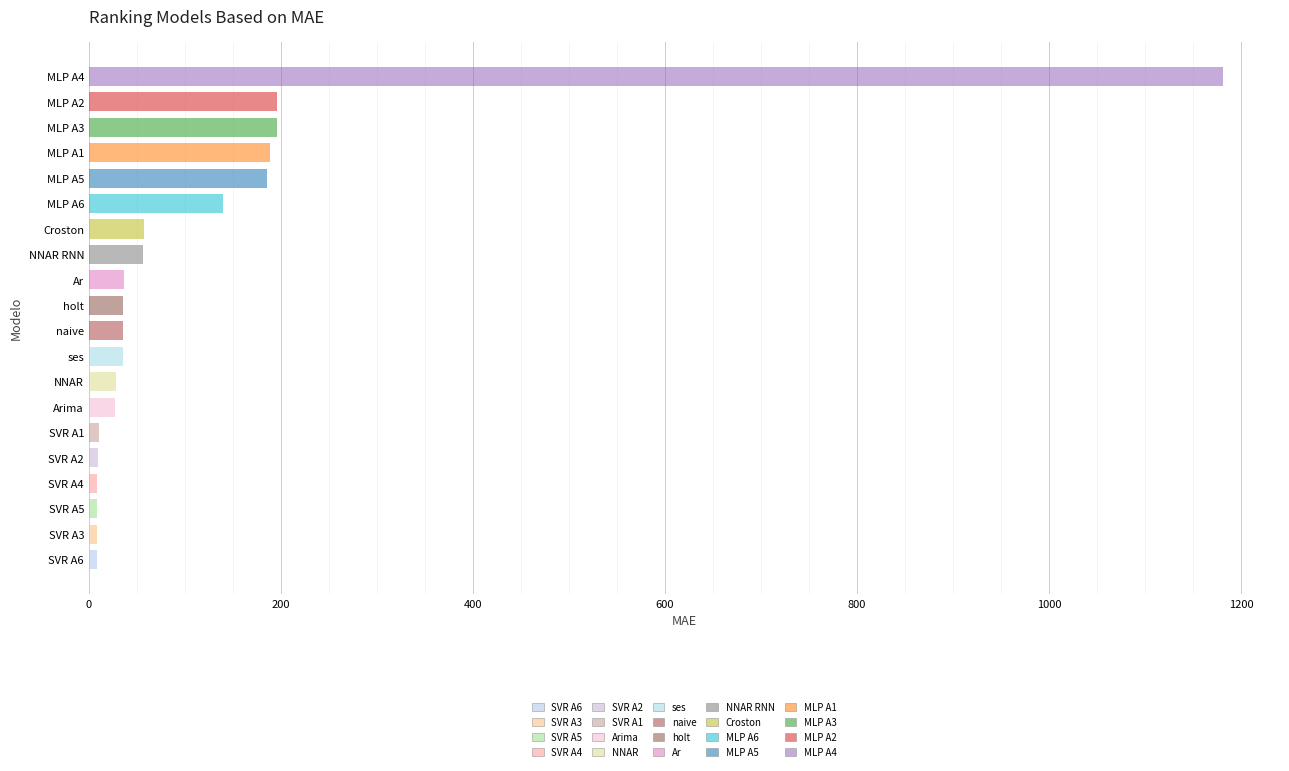

What is the difference between the maximum and minimum values?

1173.3